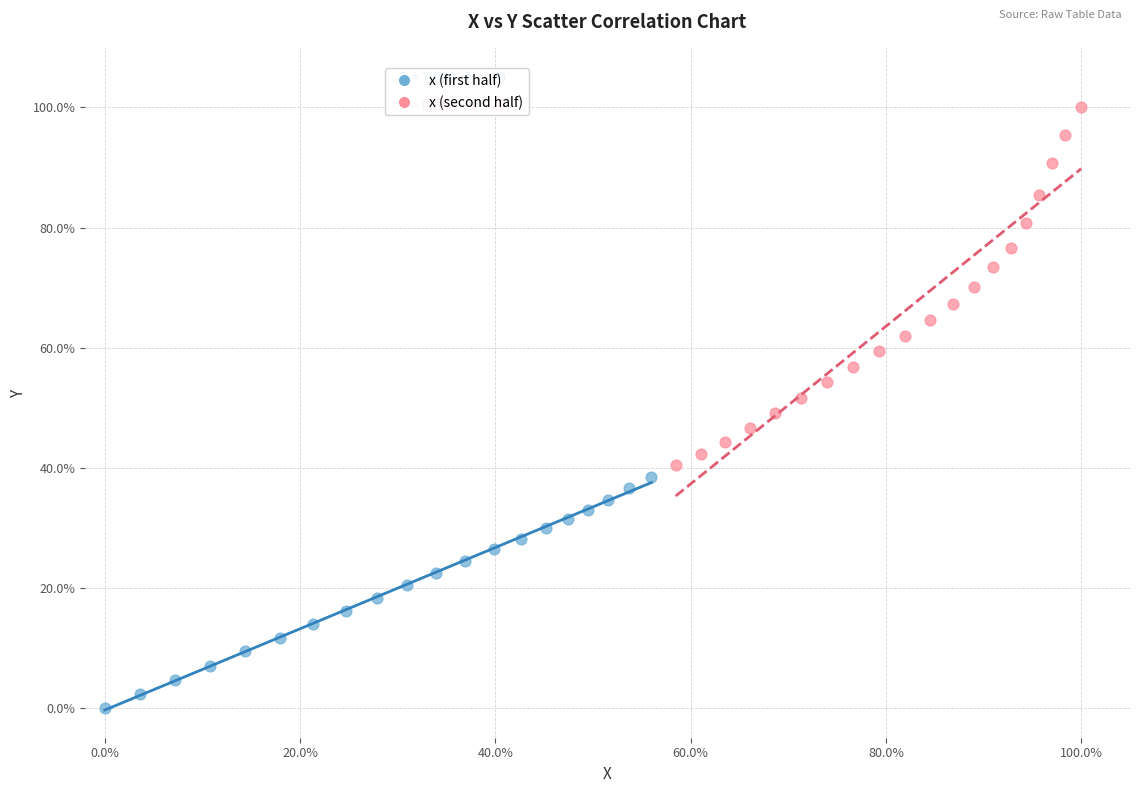

What are all the series names shown in the legend?

x (first half), x (second half)